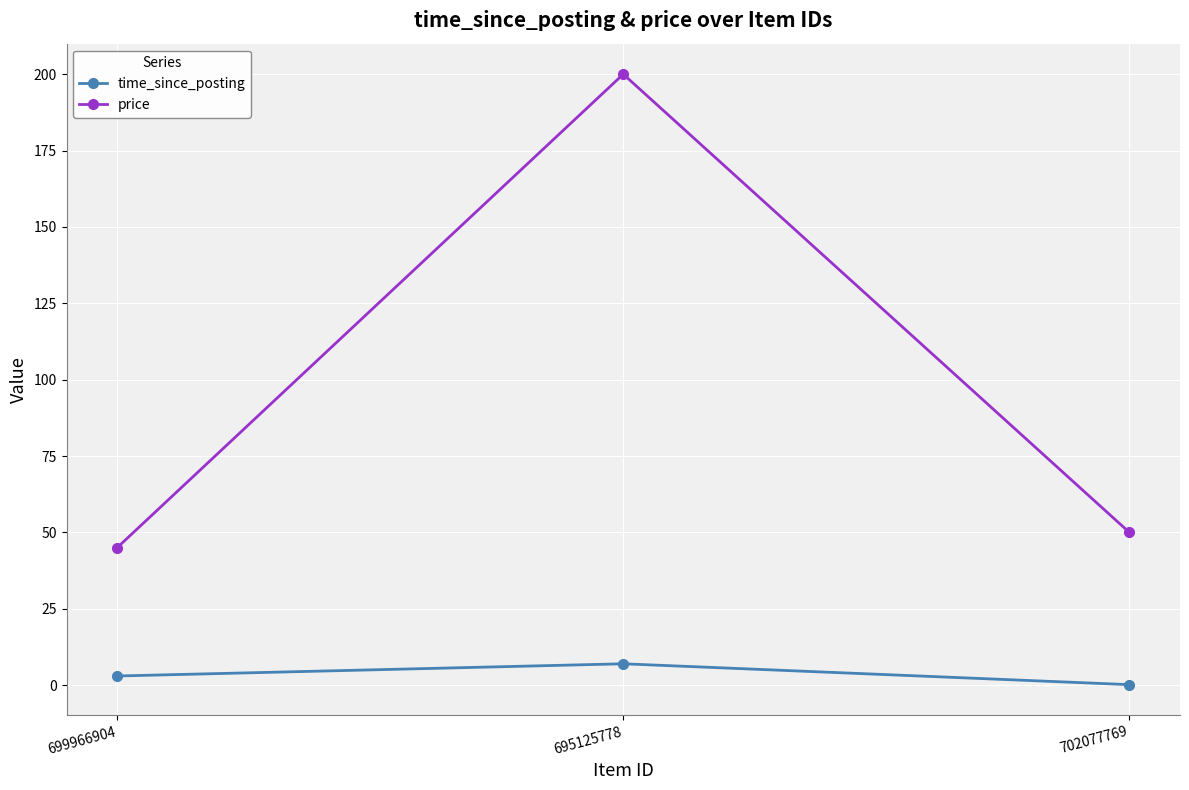

Reading right to left, list all the values displayed in this chart.

time_since_posting: 702077769=0.2	695125778=7.0	699966904=3.0
price: 702077769=50.0	695125778=200.0	699966904=45.0